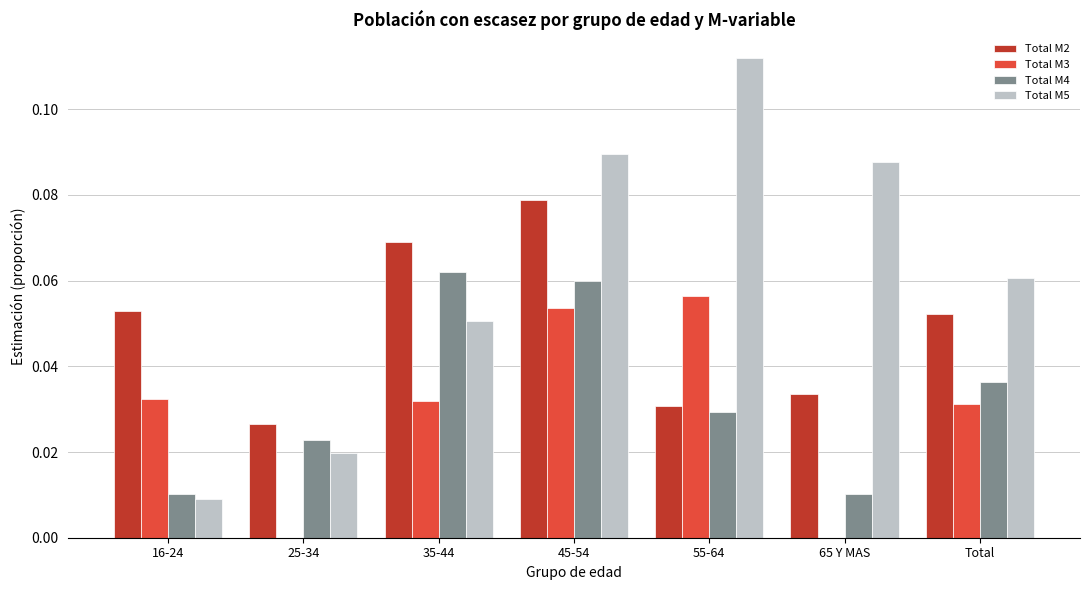

Which category has the highest value in the Total M3 series?

55-64